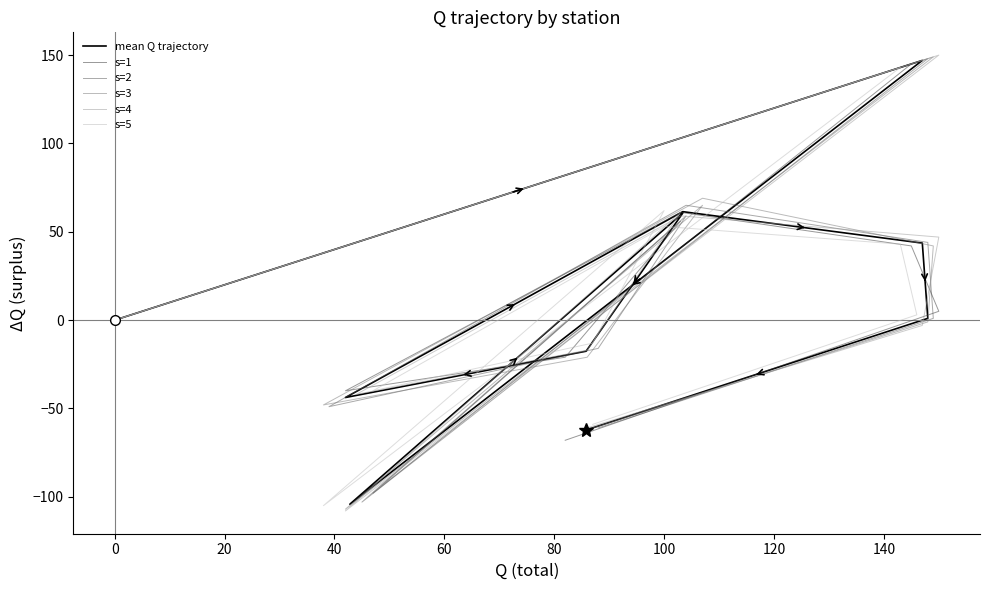

After their last crossing, which series has the higher values: s=3 or s=4?

s=4